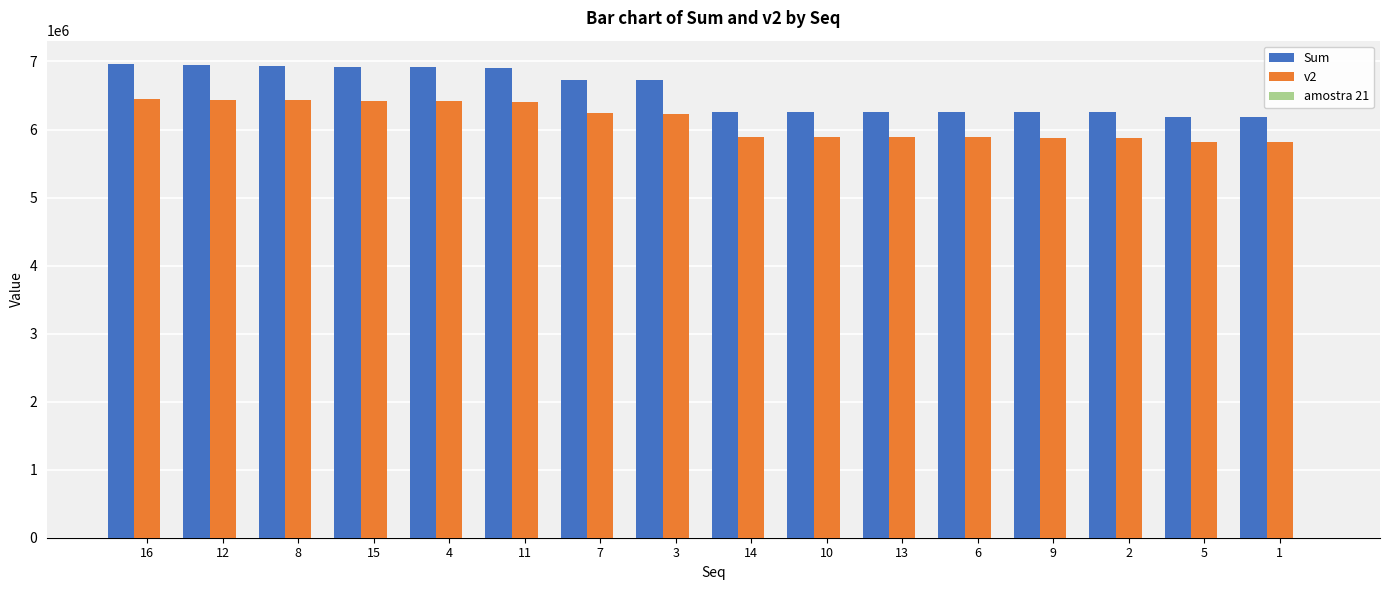

Which series has the largest total across all categories?

Sum